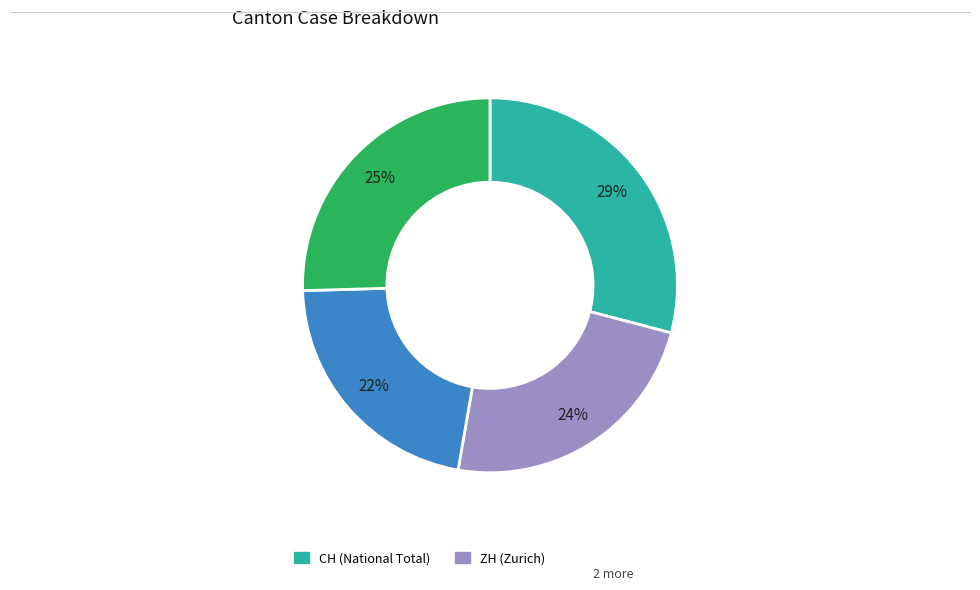

Does any single category account for the majority?

No